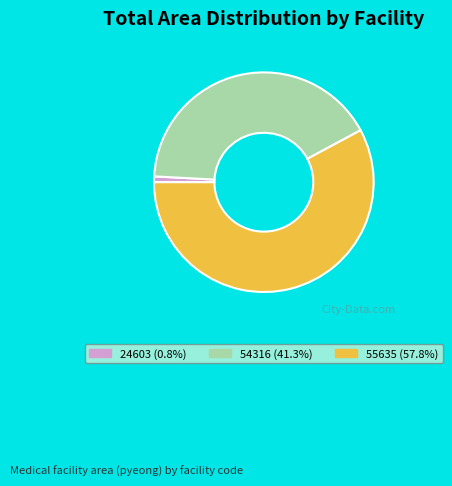

Is the sum of 55635 and 24603 greater than half?

Yes